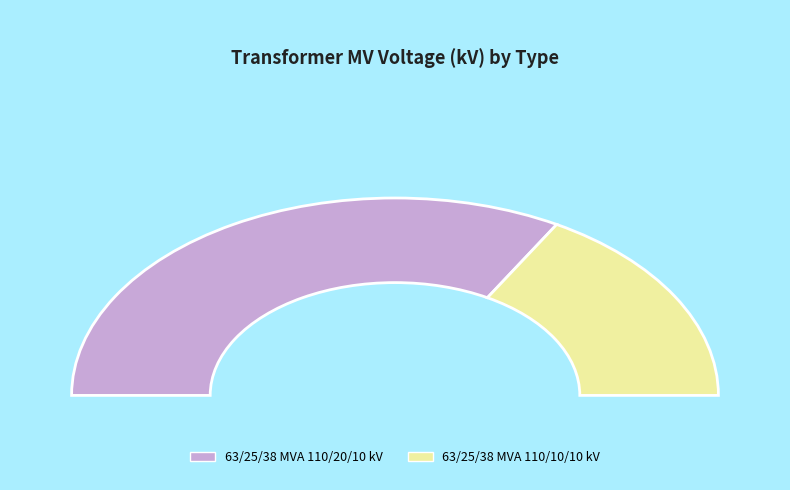

Is there any slice that represents more than half of the pie?

Yes